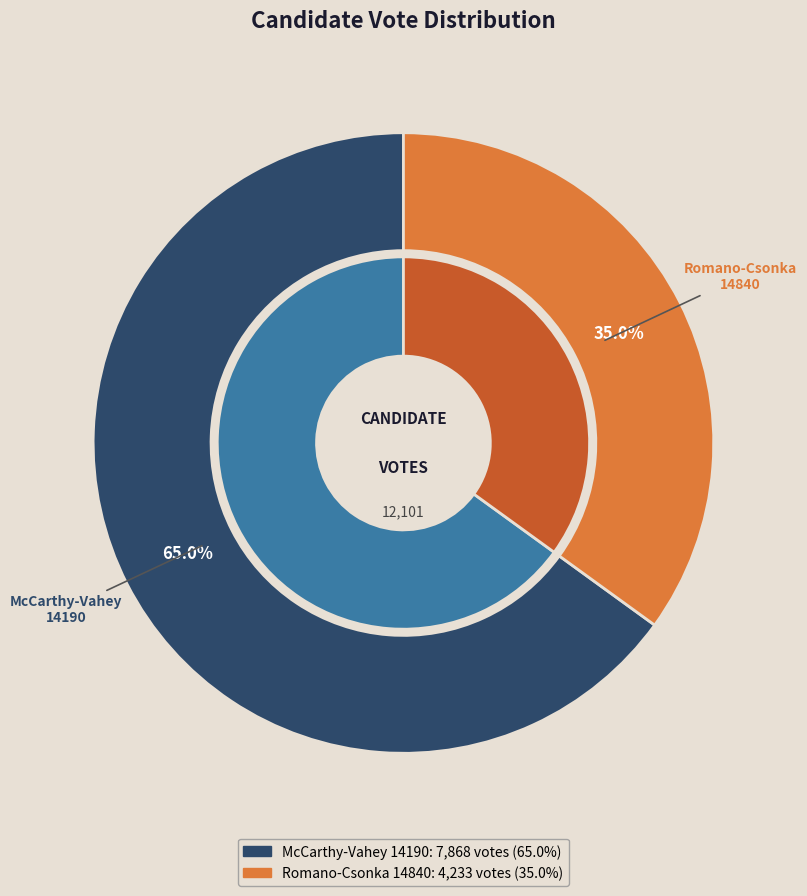

Is the sum of mccarthy-vahey-14190 and romano-csonka-14840 greater than half?

Yes